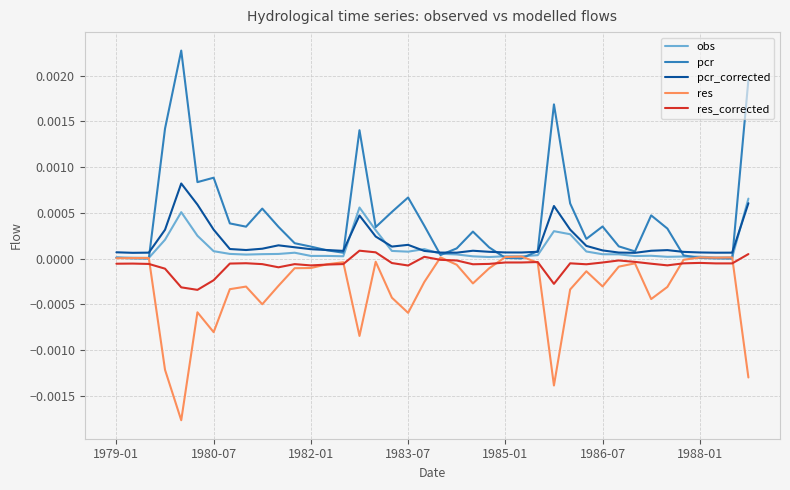

Which series has the largest total across all categories?

pcr